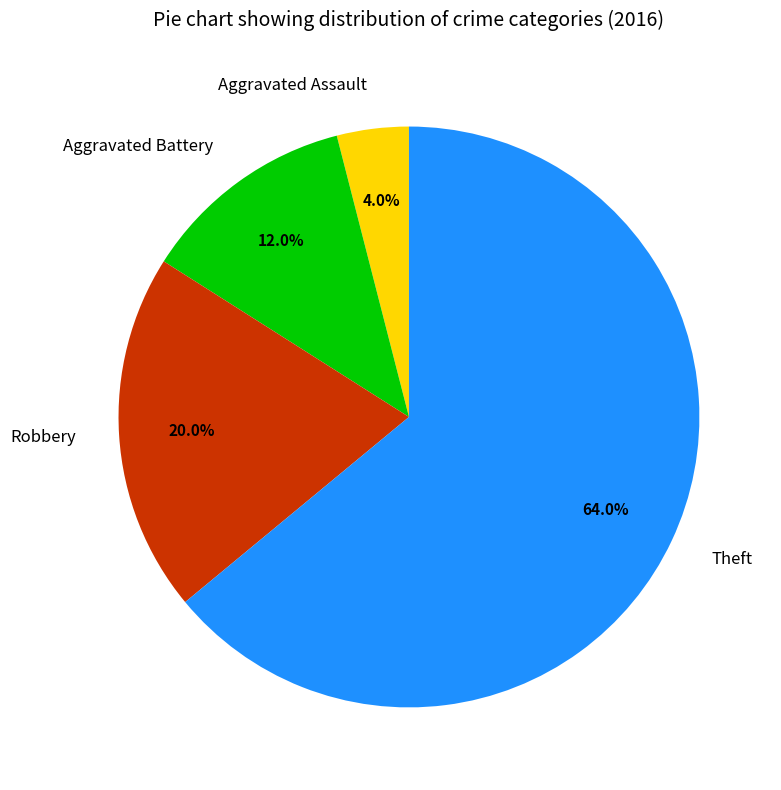

What is the largest slice in the pie chart?

Theft